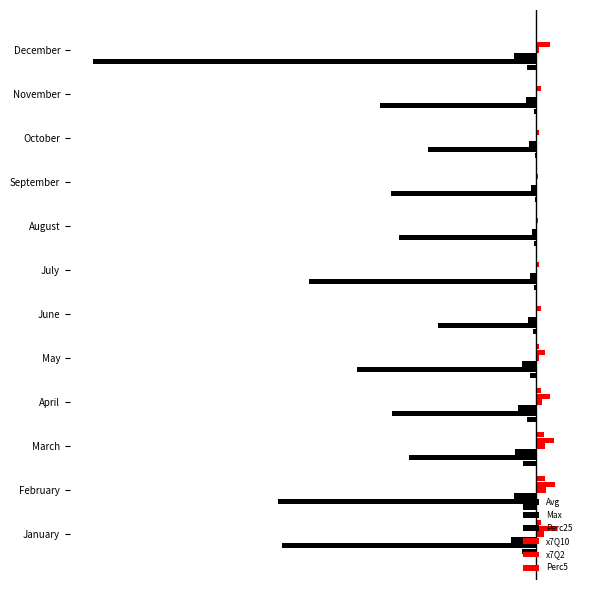

Reading left to right, what are all the values shown in this chart?

Avg: -0.1	-0.1	-0.1	-0.1	-0.1	-0.0	-0.0	-0.0	-0.0	-0.0	-0.0	-0.1
Max: -1.3	-1.3	-0.6	-0.7	-0.9	-0.5	-1.1	-0.7	-0.7	-0.5	-0.8	-2.2
Perc25: -0.1	-0.1	-0.1	-0.0	-0.0	-0.0	-0.0	-0.0	-0.0	-0.0	-0.0	-0.0
x7Q10: 0.0	0.1	0.0	0.0	0.0	0.0	0.0	0.0	0.0	0.0	0.0	0.0
x7Q2: 0.1	0.1	0.1	0.1	0.0	0.0	0.0	0.0	0.0	0.0	0.0	0.1
Perc5: 0.0	0.0	0.0	0.0	0.0	0.0	0.0	0.0	0.0	0.0	0.0	0.0